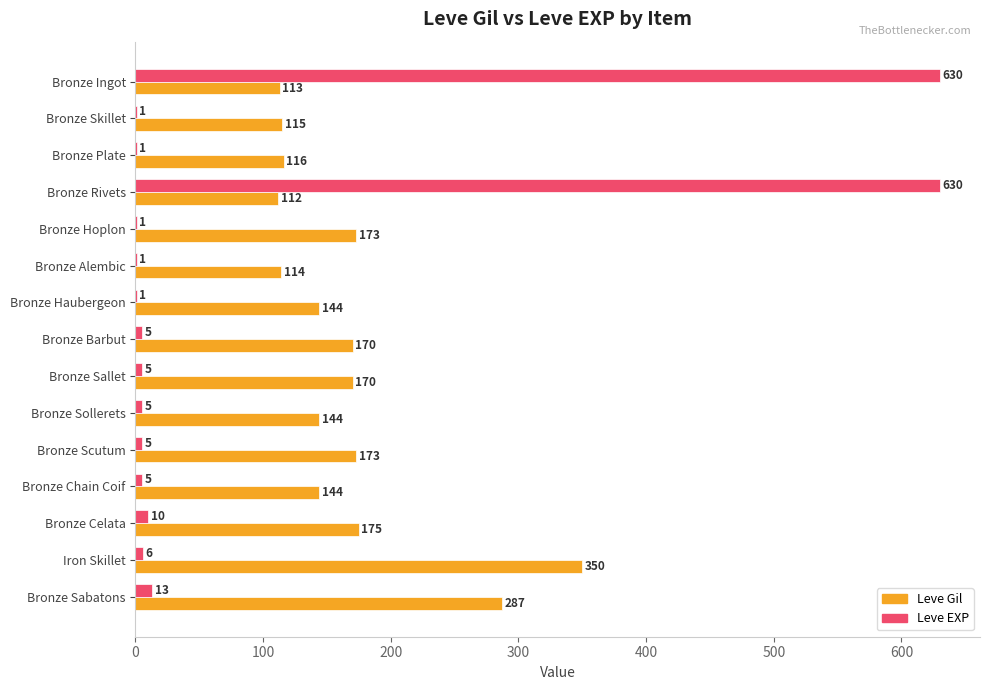

At which label does Leve Gil reach its peak?

Iron Skillet